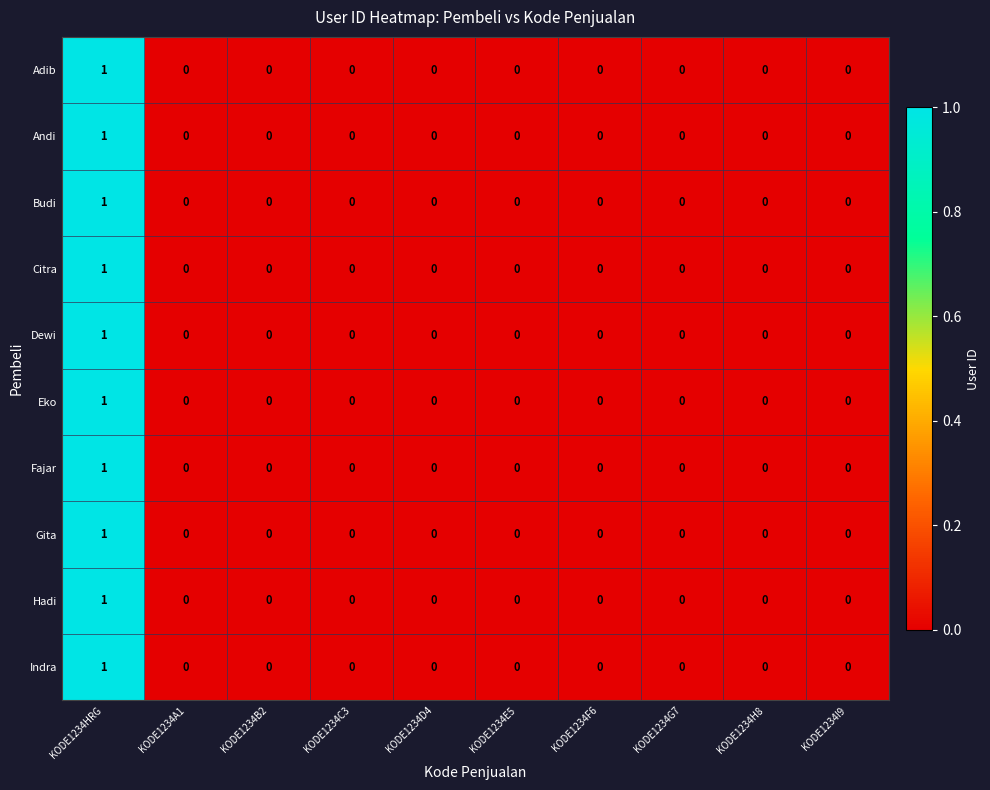

At which category is the sum across all series the highest?

KODE1234HRG